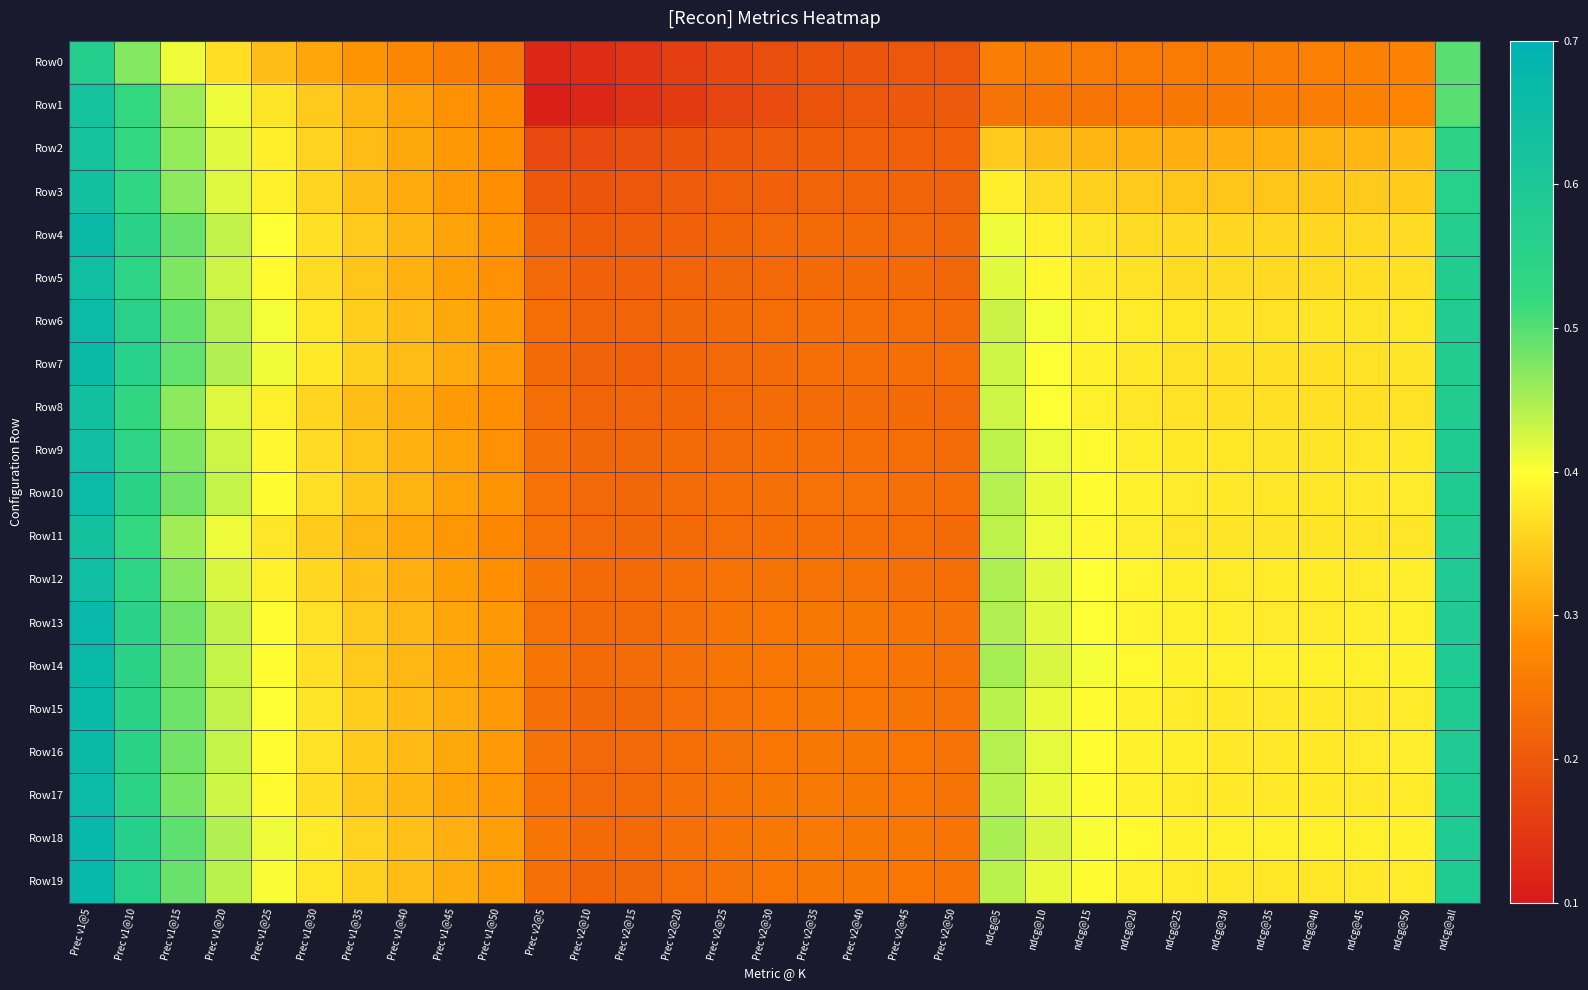

Rank the series at ndcg@5 from highest to lowest value.

Row14, Row18, Row12, Row13, Row10, Row16, Row19, Row17, Row15, Row11, Row9, Row6, Row8, Row7, Row5, Row4, Row3, Row2, Row0, Row1